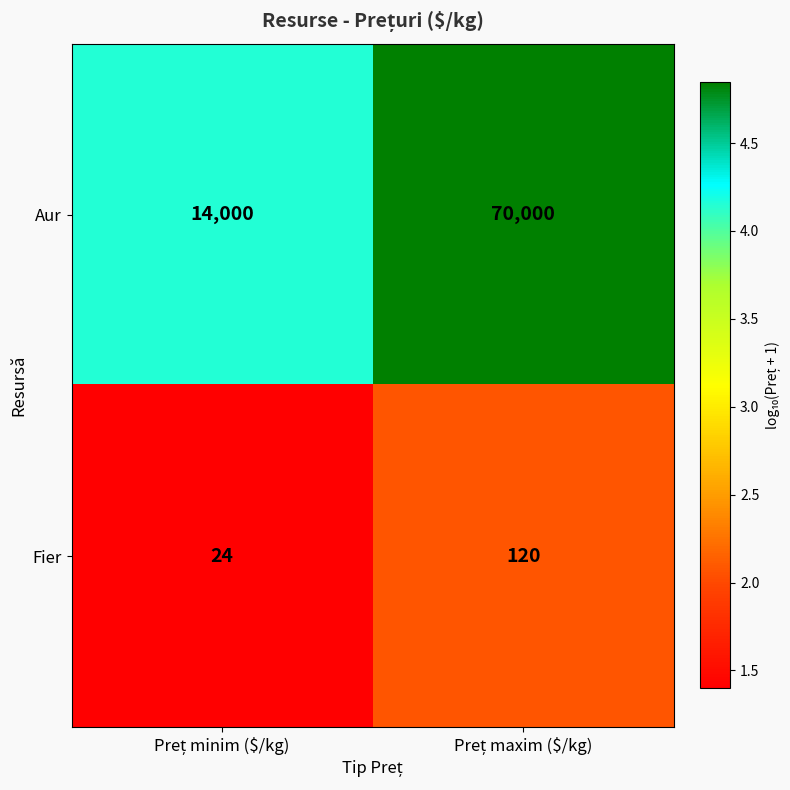

How many data points does each series have?

2